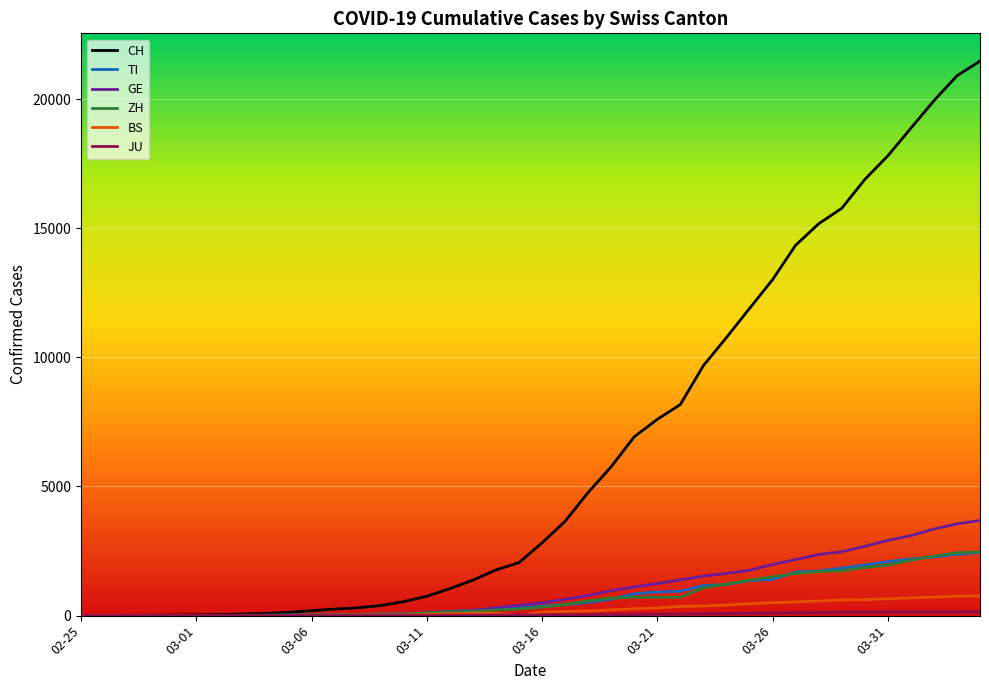

Which series changed the most between 33 and 34?

CH